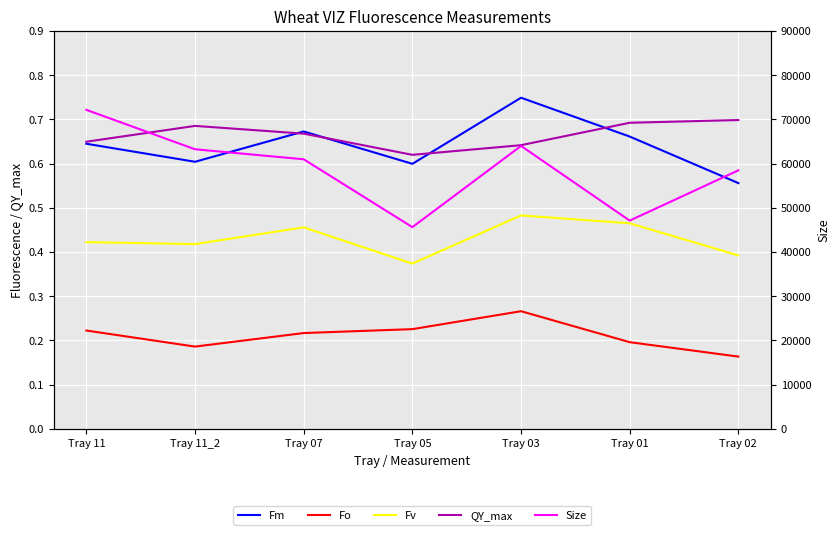

The value of Fo at Tray 05 is 0.1. True or false?

False